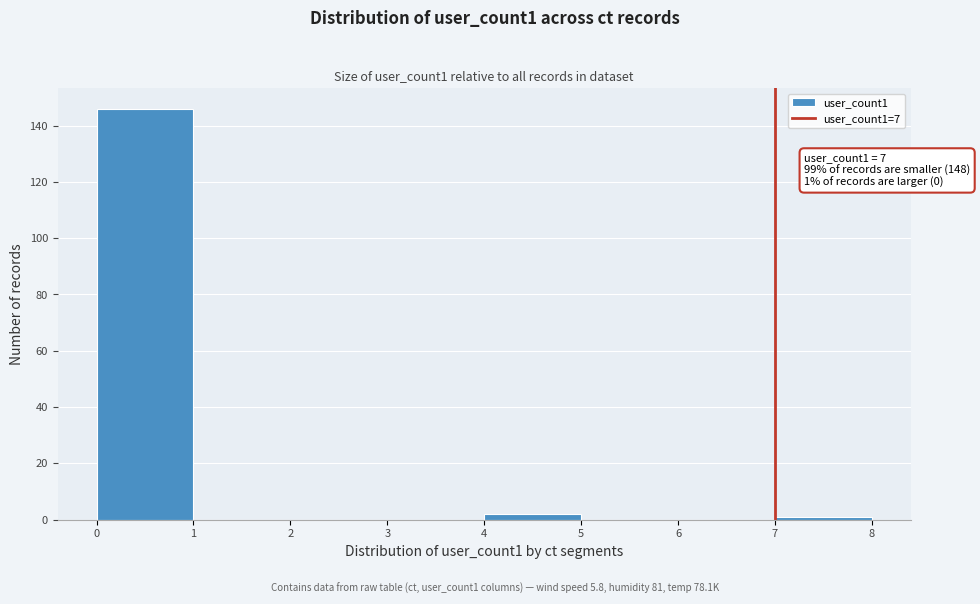

Over which range of the x-axis is the bar tallest?

0 to 1